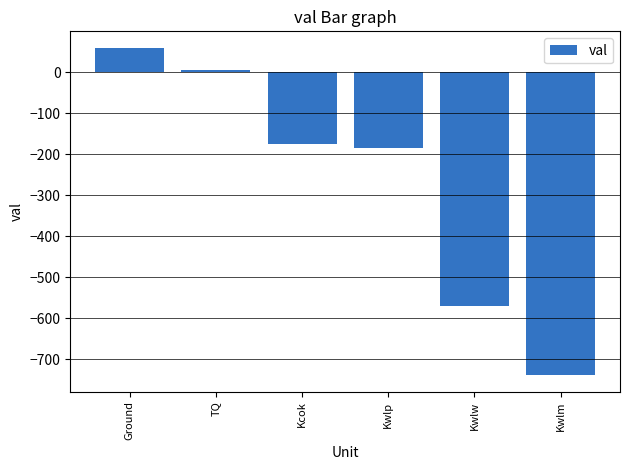

Which has a higher value, Kwlp or Ground?

Ground